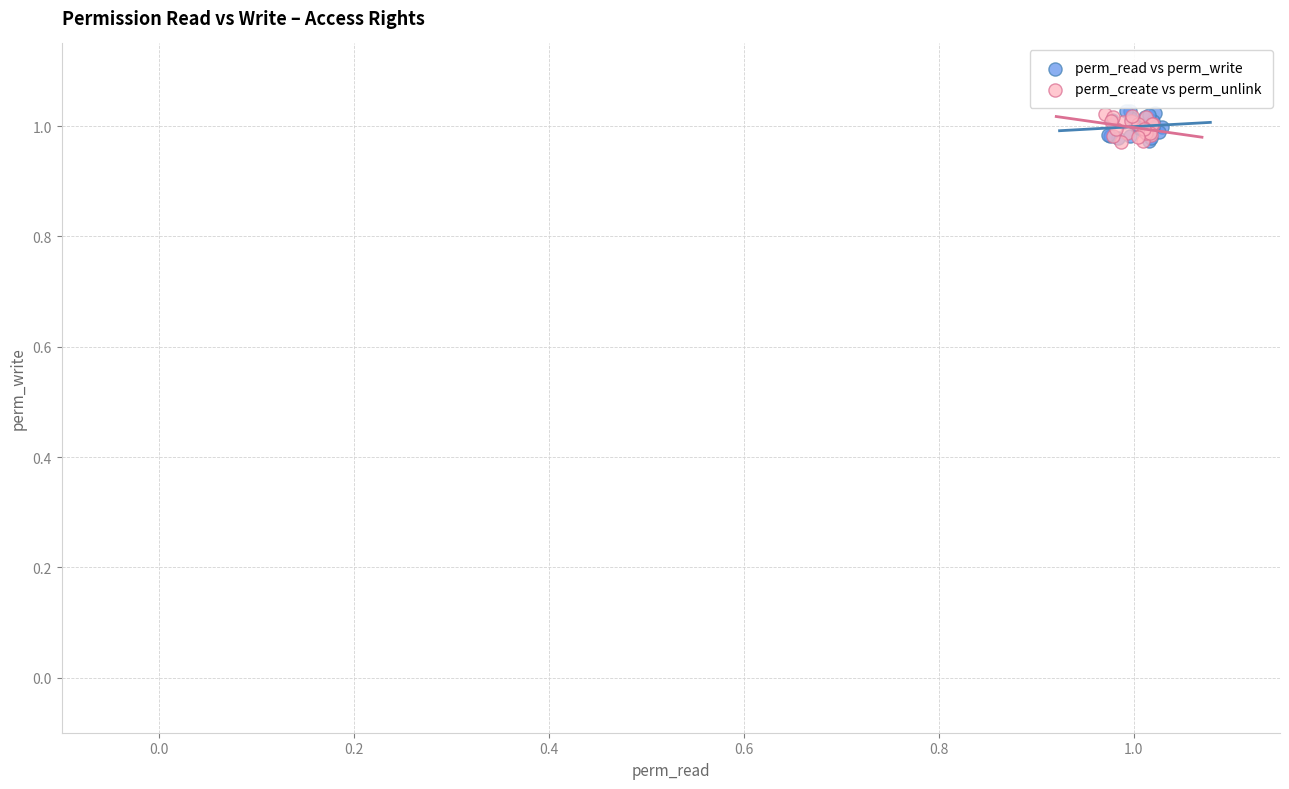

What are all the series names shown in the legend?

perm_read vs perm_write, perm_create vs perm_unlink